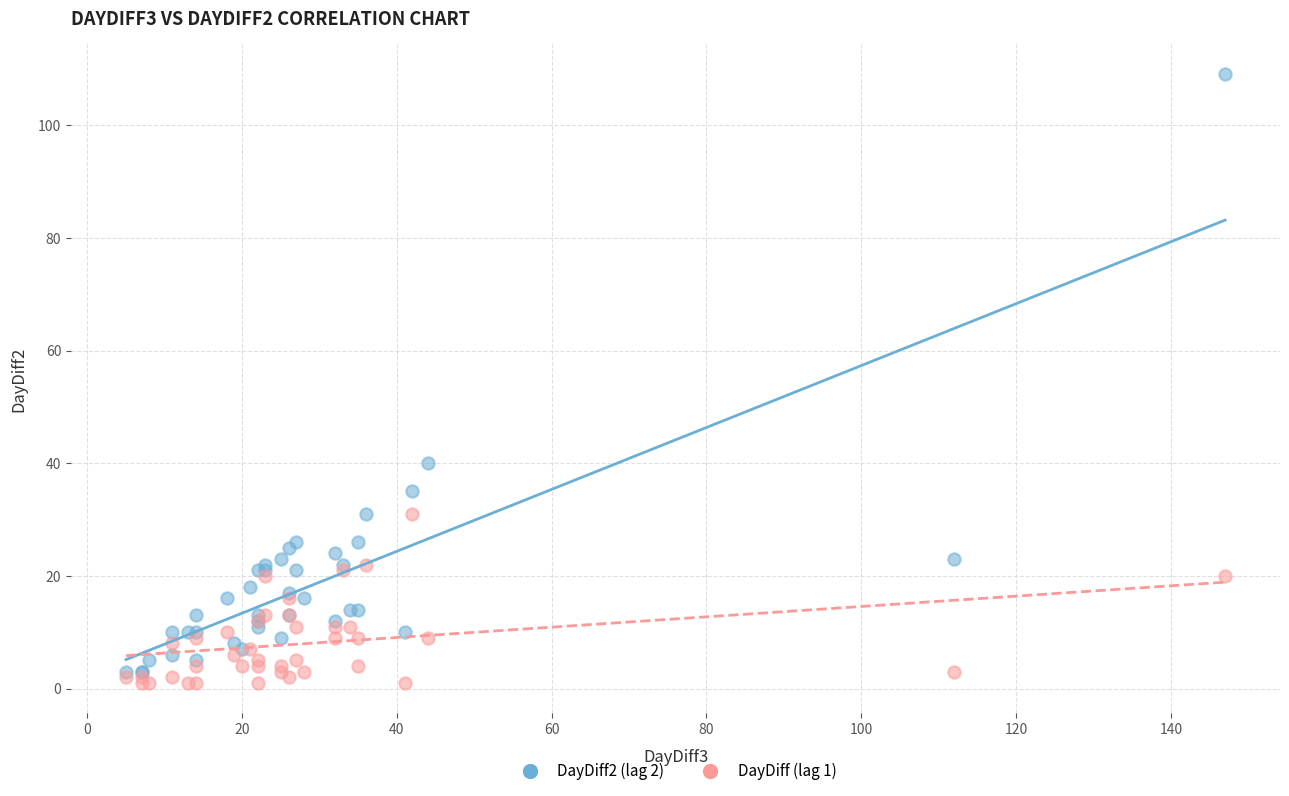

Across all series, what Y value is closest to 55?

40